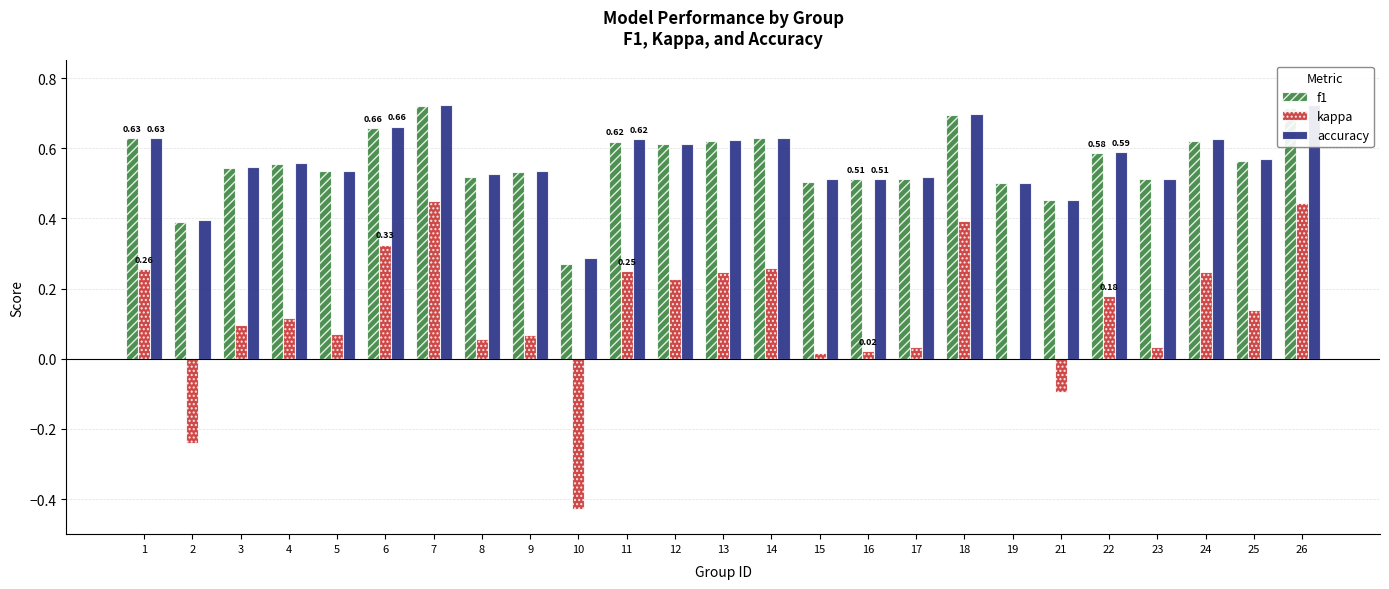

Where is accuracy nearest to the value 0?

10